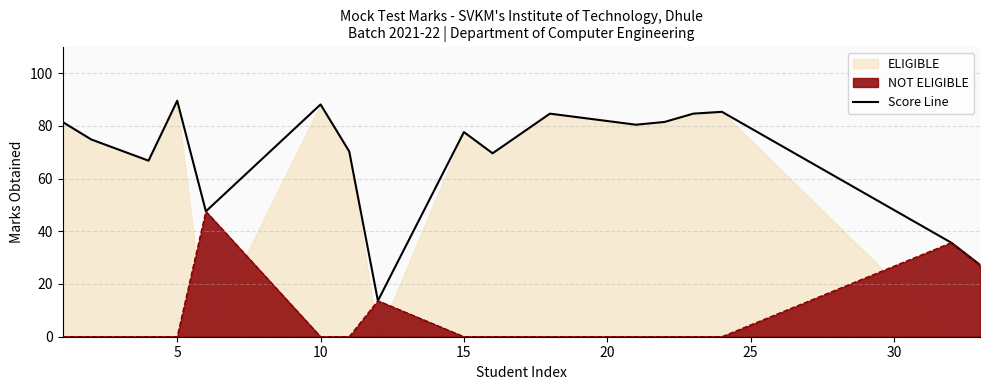

What is the maximum value shown in the chart?

89.5